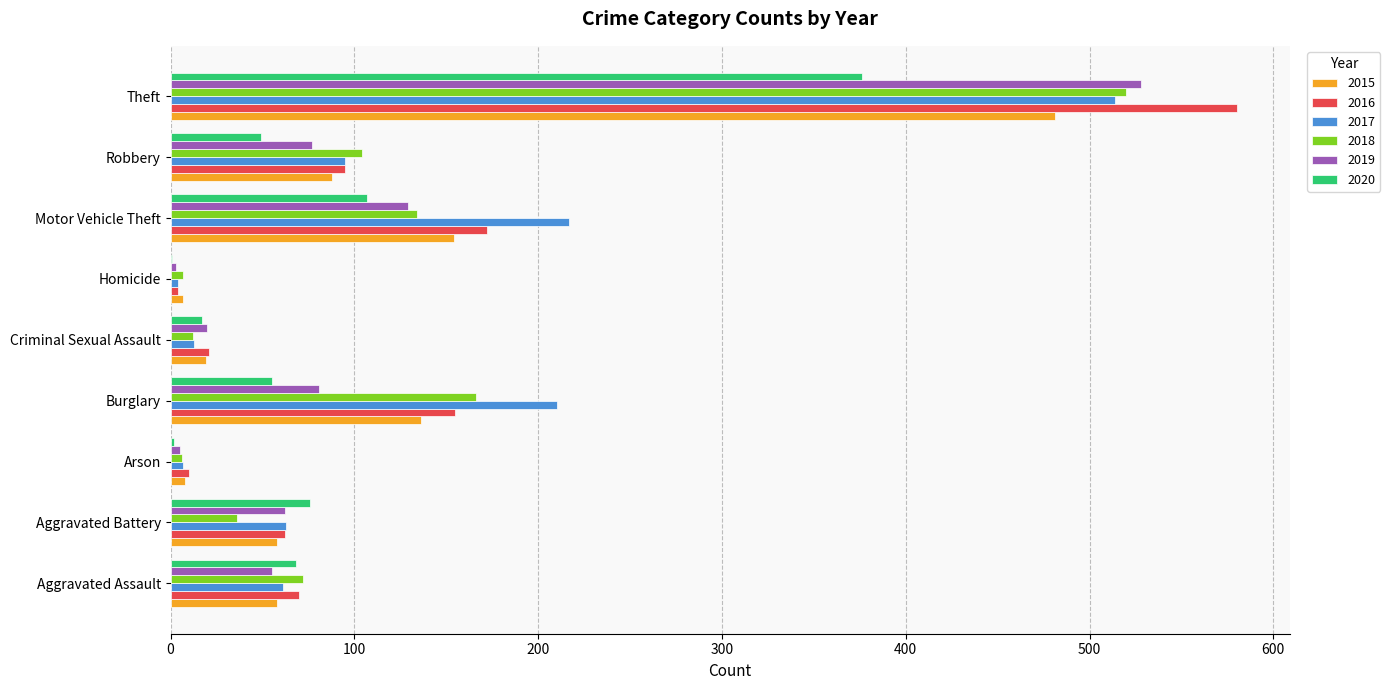

What is the sum of the 2017 values at Burglary and Aggravated Battery?

273